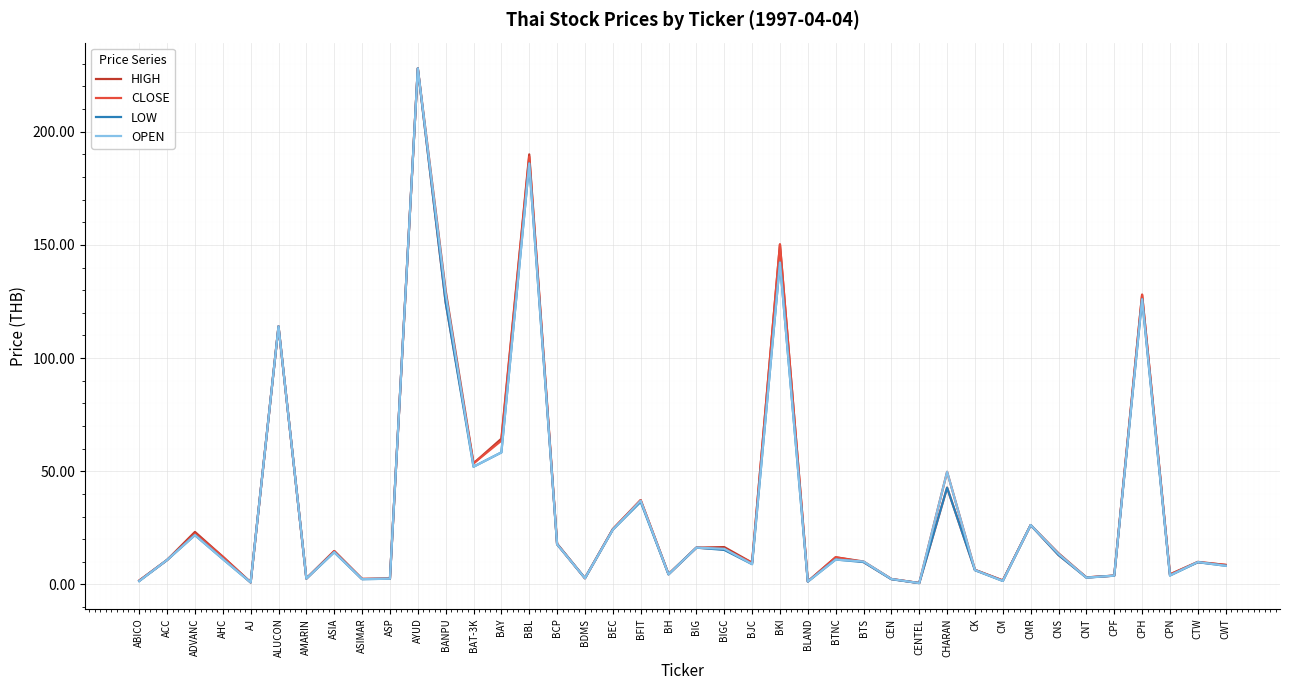

What is the approximate value of LOW at BEC?

24.2